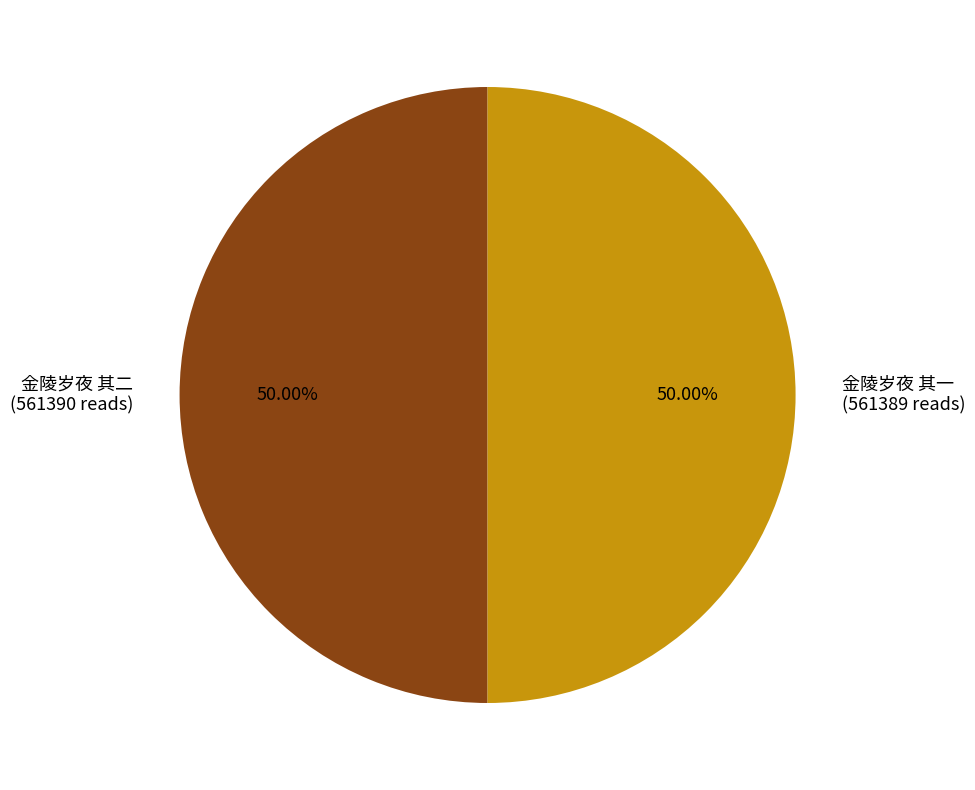

The 金陵岁夜 其一 slice represents 50% of the pie. True or false?

True